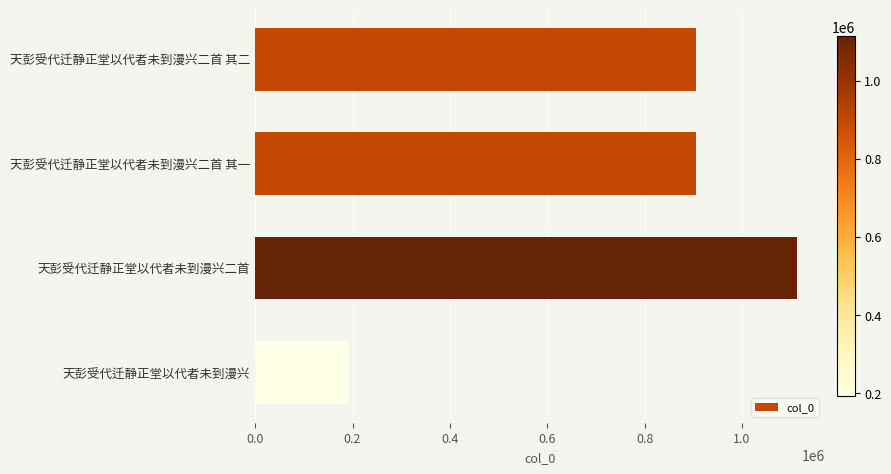

What is the difference between the maximum and minimum values?

921633